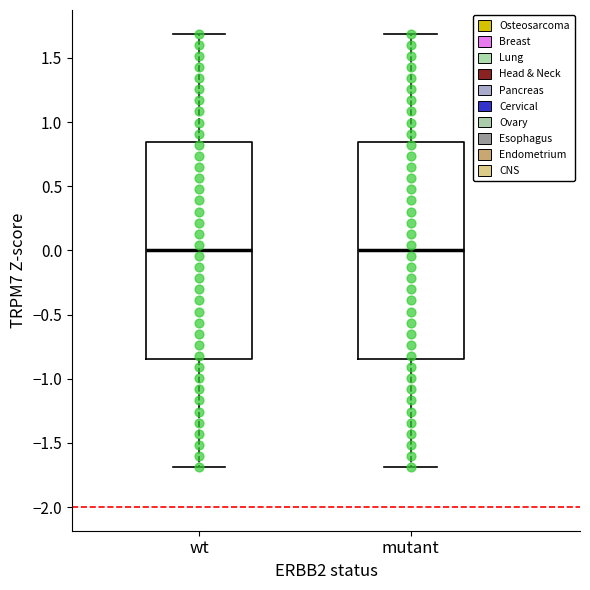

Where does the median line of the box for wt sit on the y-axis? The values are not printed on the chart, so give them approximately, as read against the axis.

0.00